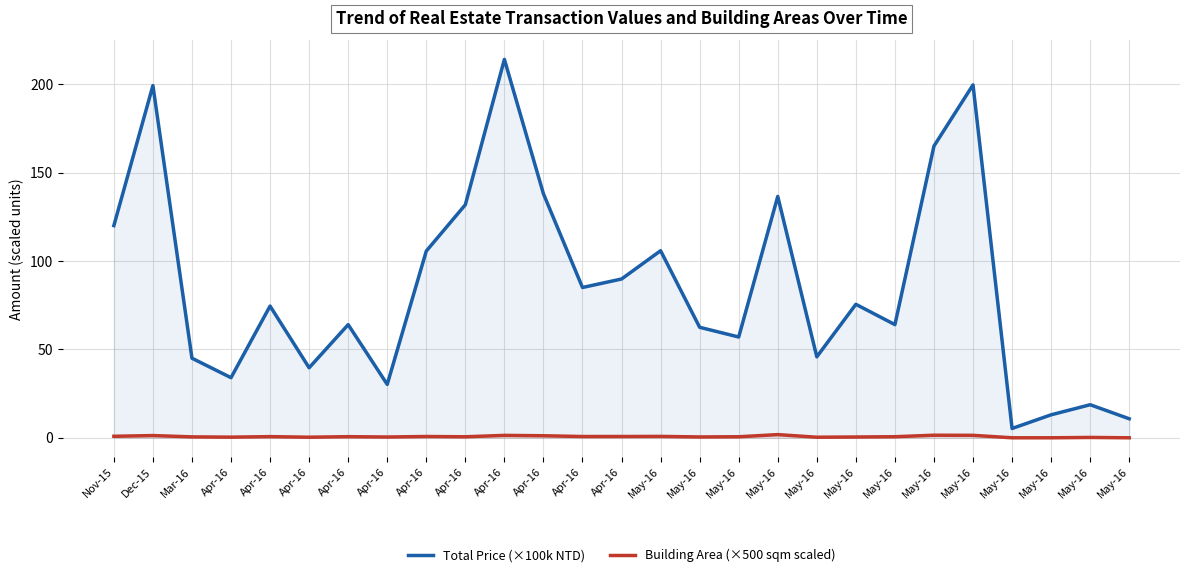

Is it true that Building Area (×500 sqm scaled) equals 0.6 at May-16?

False